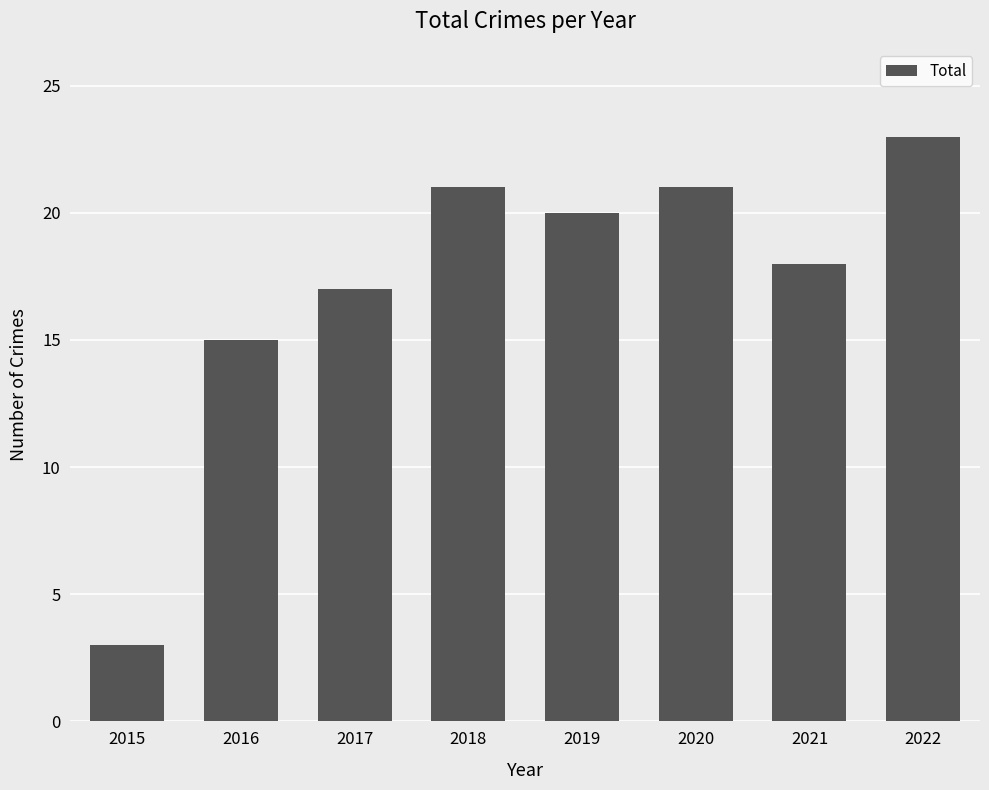

What is the difference between the values at 2021 and 2022?

5